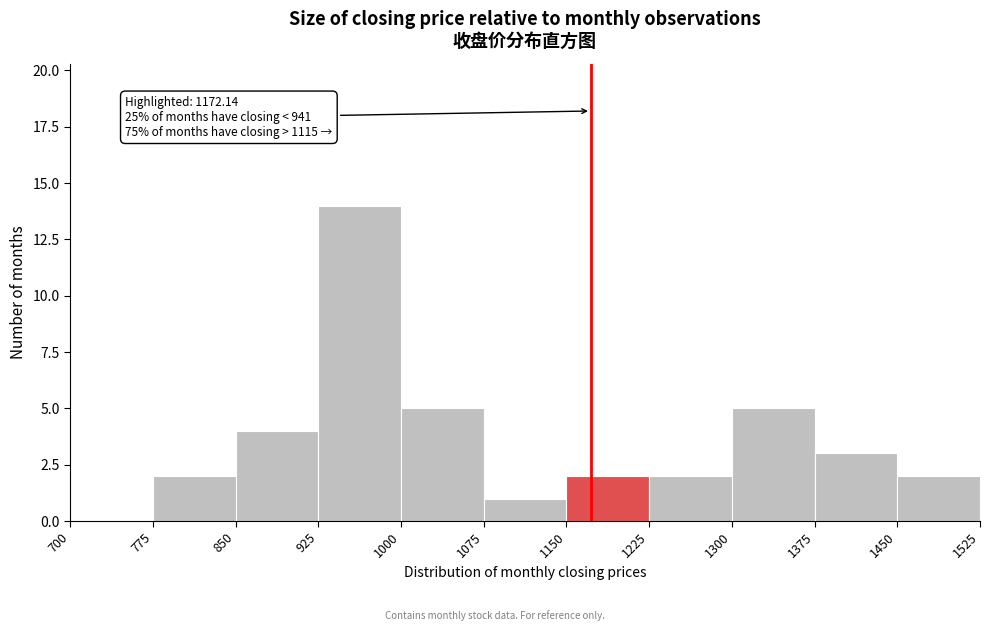

Which range on the x-axis has the tallest bar?

925 to 1000